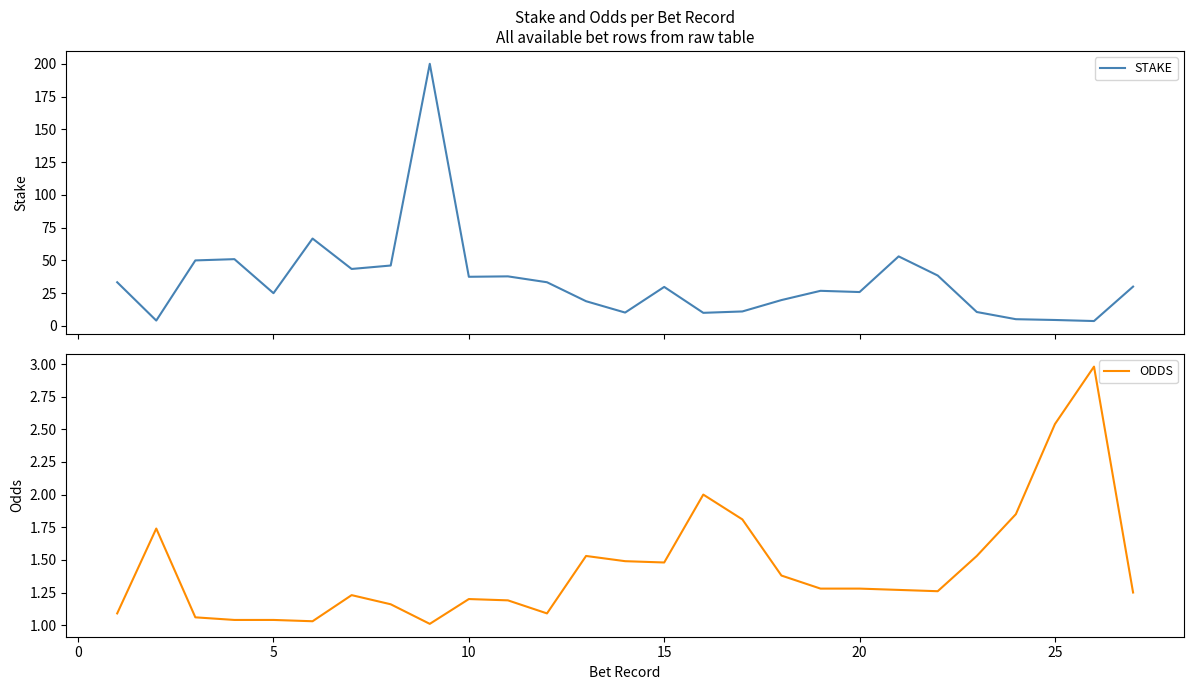

What is the greatest value displayed?

200.0